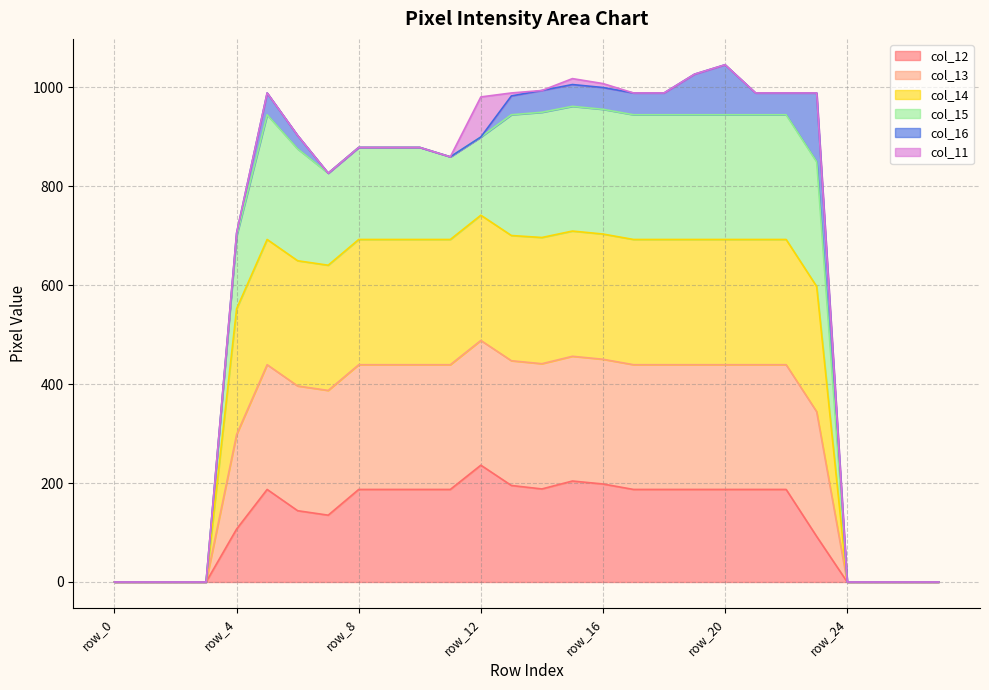

Which category has the highest value in the col_12 series?

row_12